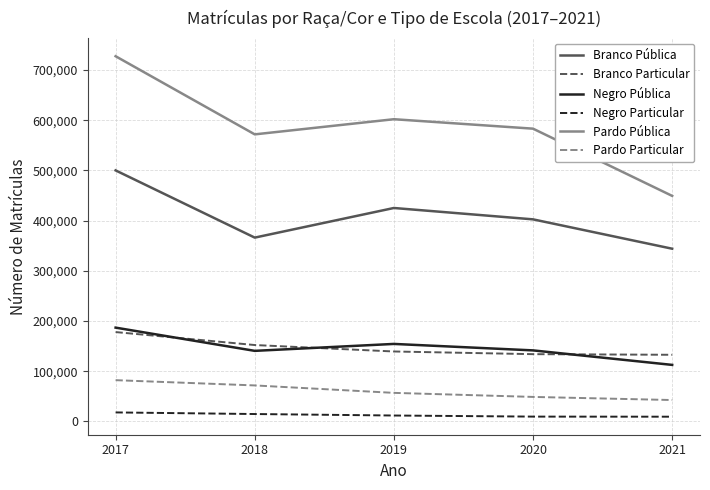

What is the total value across all series at 2021?

1091008